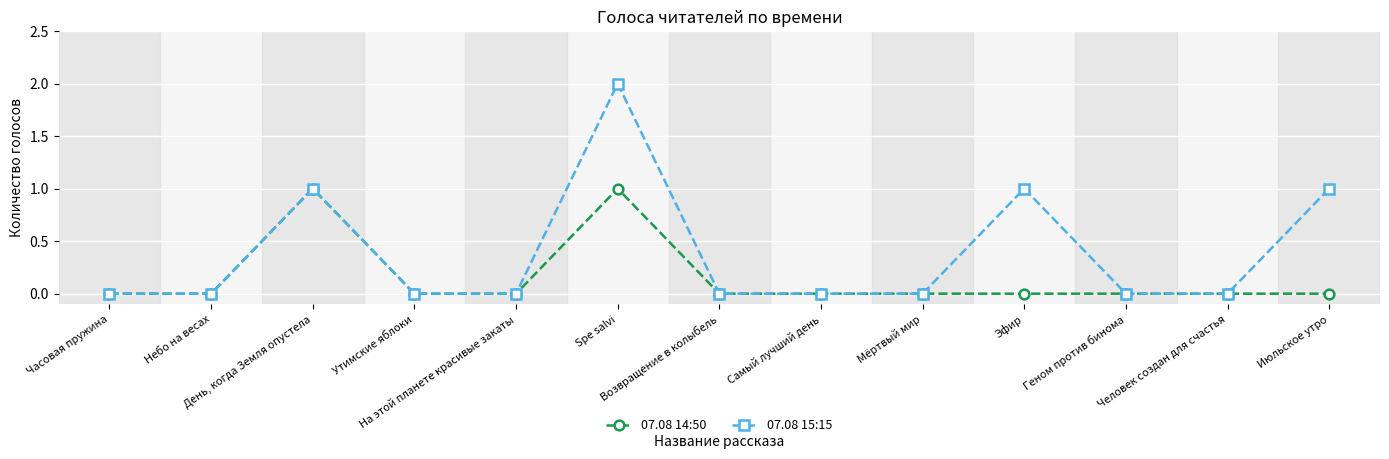

Count the number of data series in this chart.

2